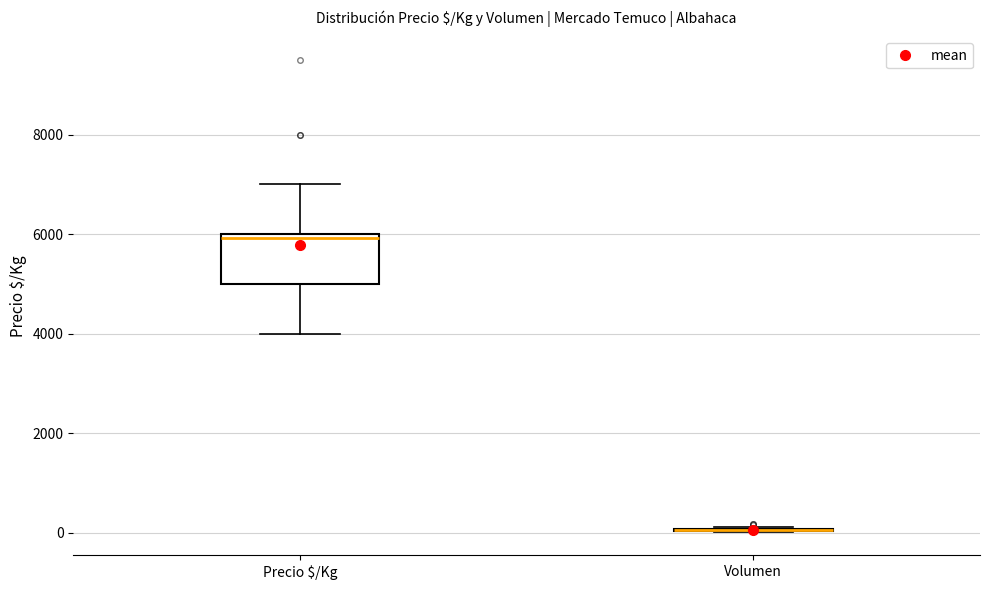

Which box is the tallest, from its lower edge to its upper edge?

Precio $/Kg